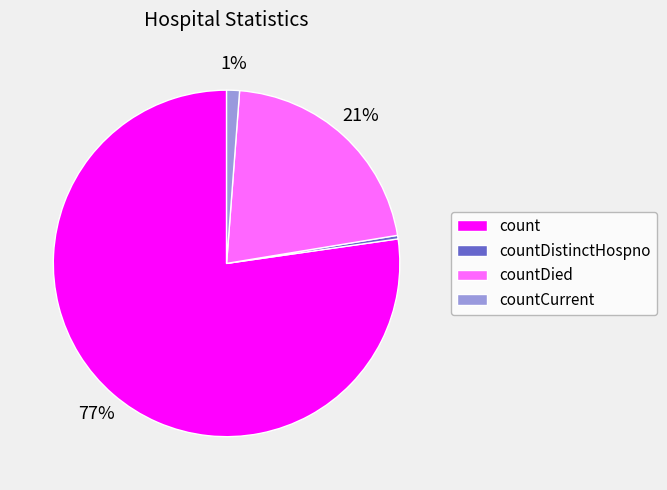

How many slices are in this pie chart?

4